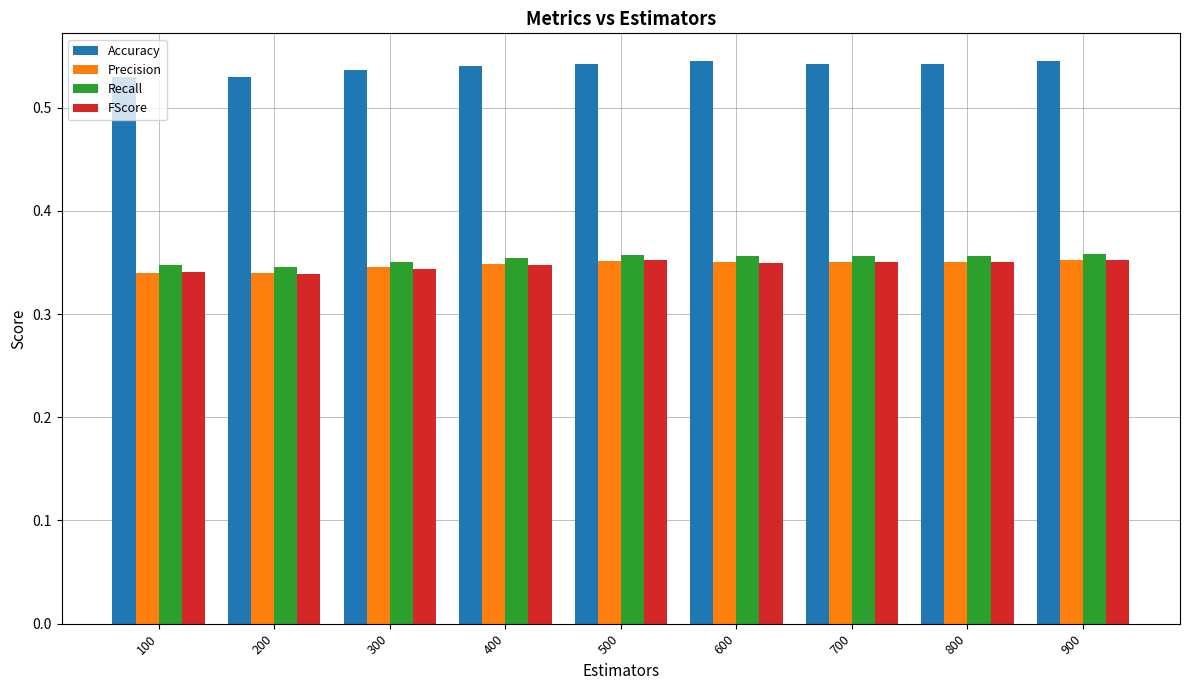

Which series has the largest total across all categories?

Accuracy